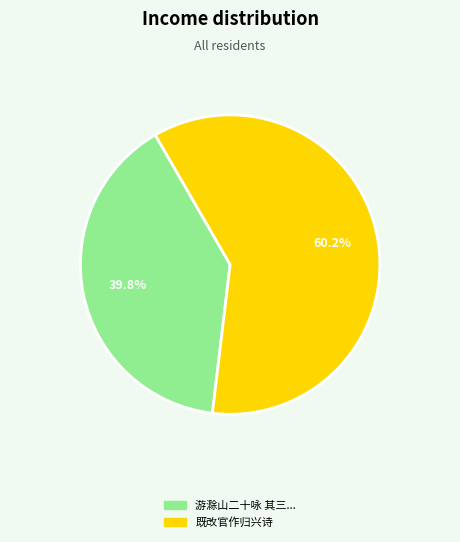

Is there any slice that represents more than half of the pie?

Yes